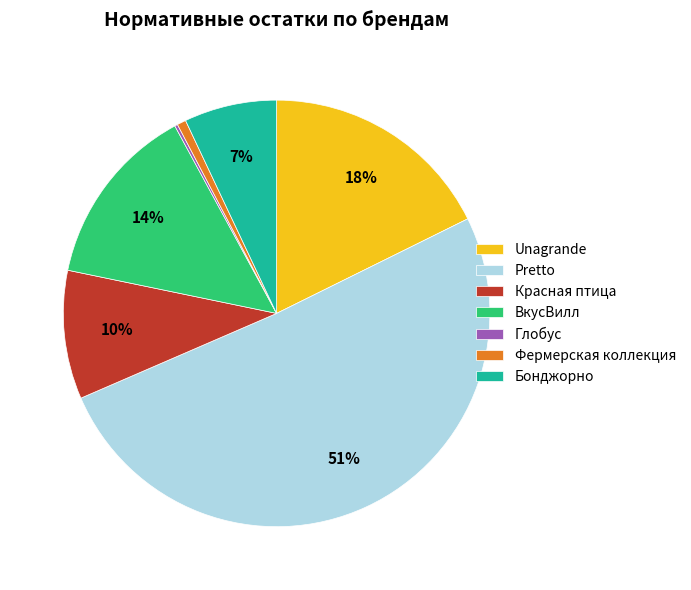

To the nearest percent, what is the difference between the Бонджорно and ВкусВилл slice percentages?

7%